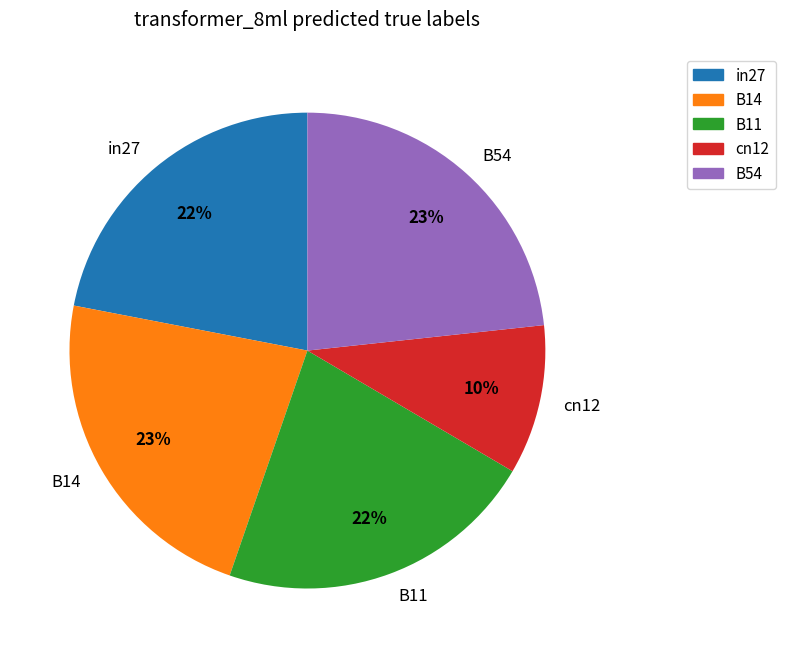

Between B14 and in27, which is larger?

B14